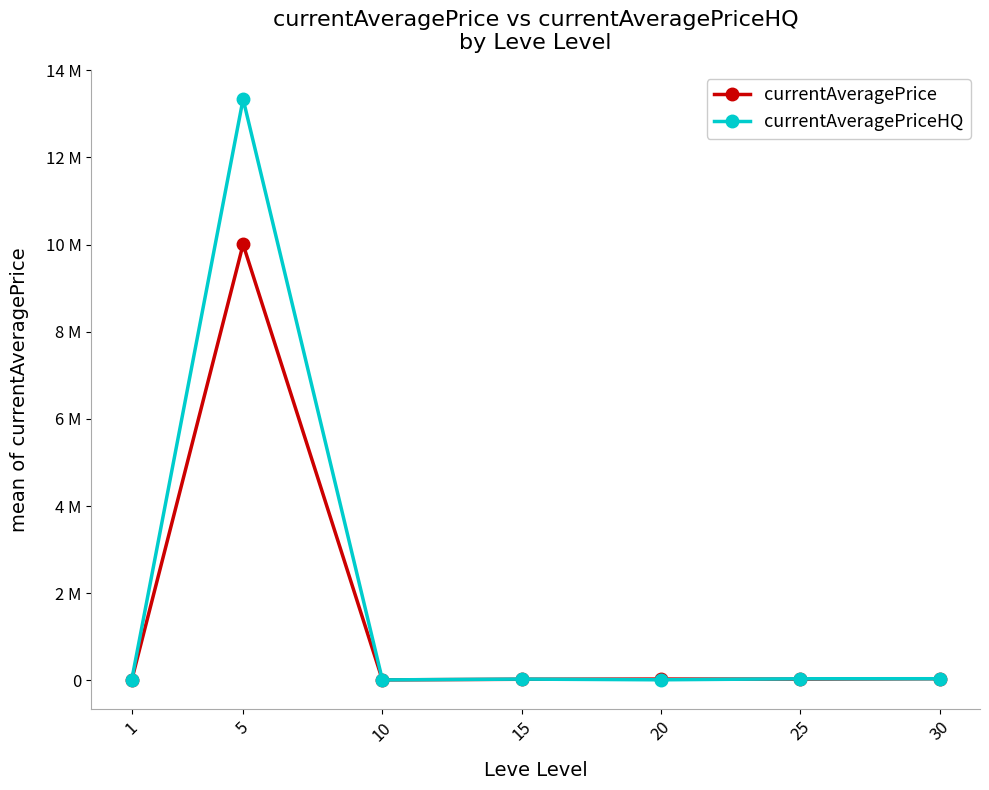

What are all the series names shown in the legend?

currentAveragePrice, currentAveragePriceHQ